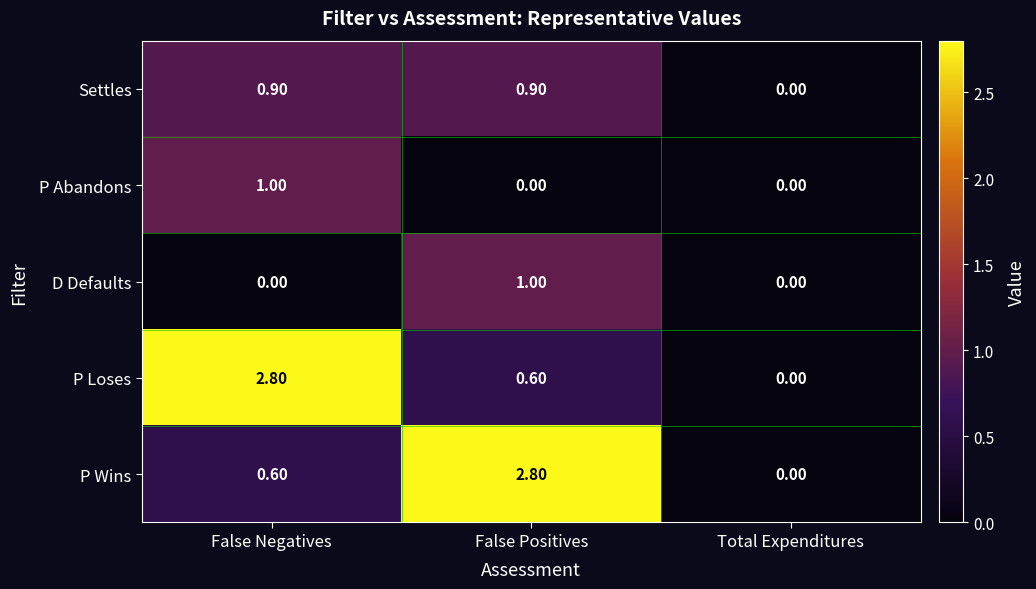

What is the greatest value displayed?

2.8